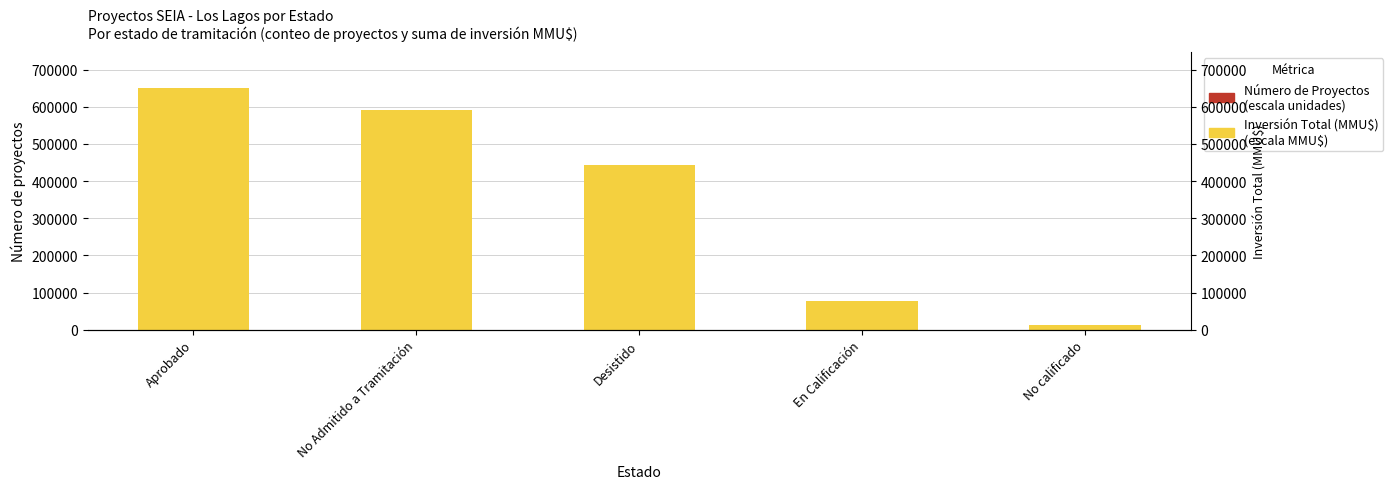

What is the spread (max minus min) of values at Desistido?

441982